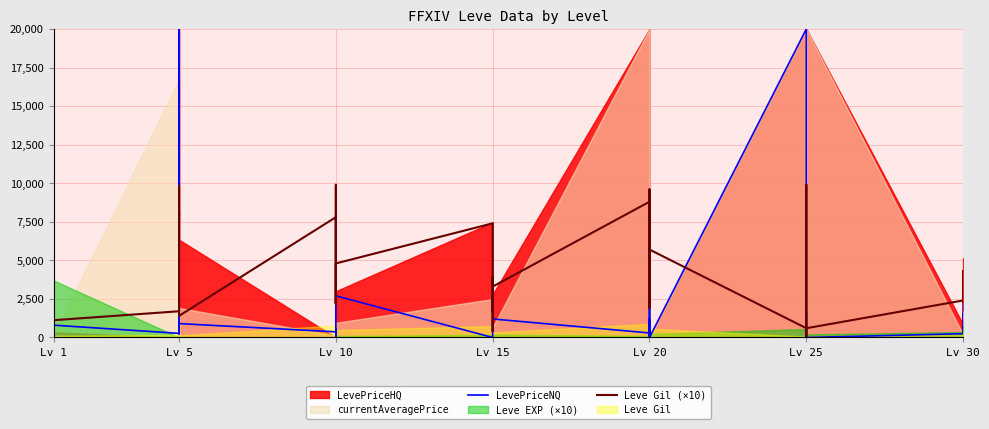

What is the value of the Leve Gil (×10) point at the 32nd from the left?

600